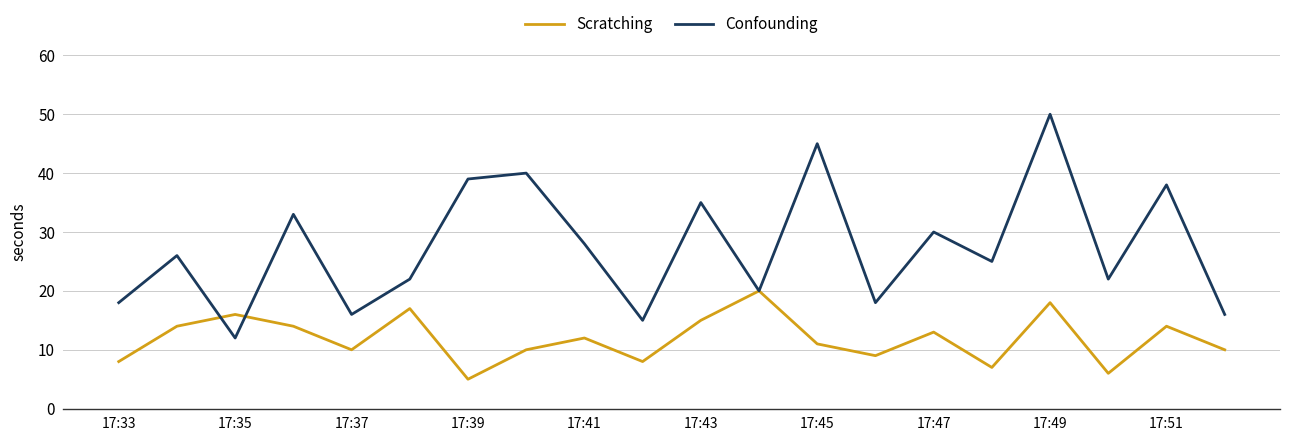

Count the number of categories in the chart.

20